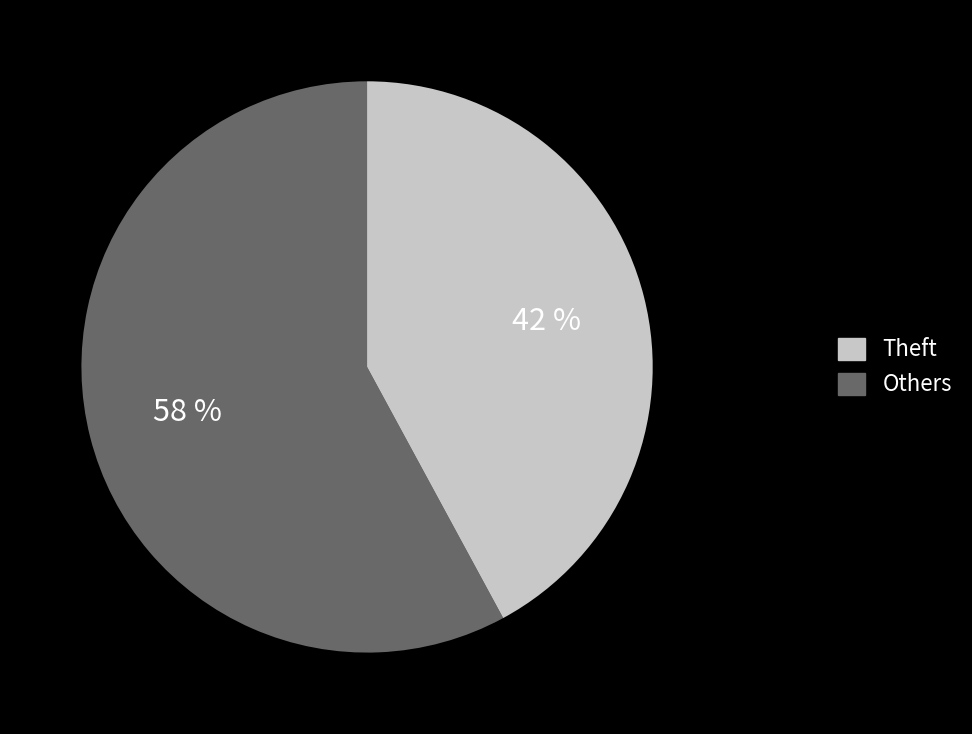

Is there a majority slice in this chart?

Yes